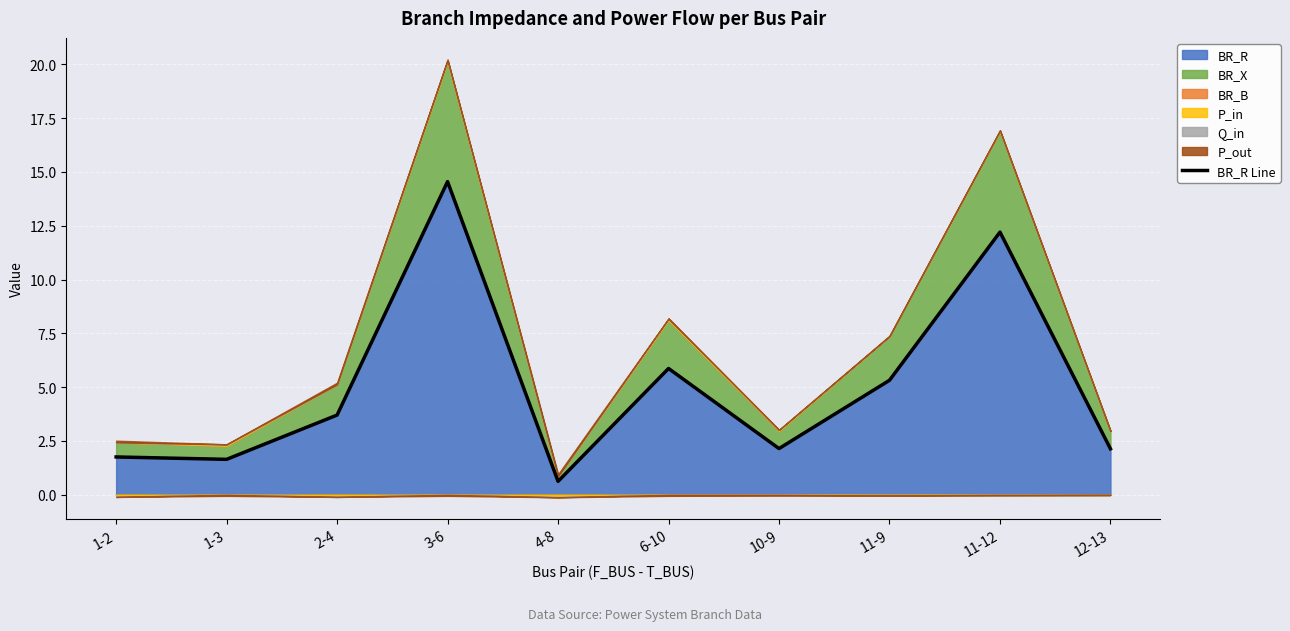

At which label does the data first exceed 3?

2-4